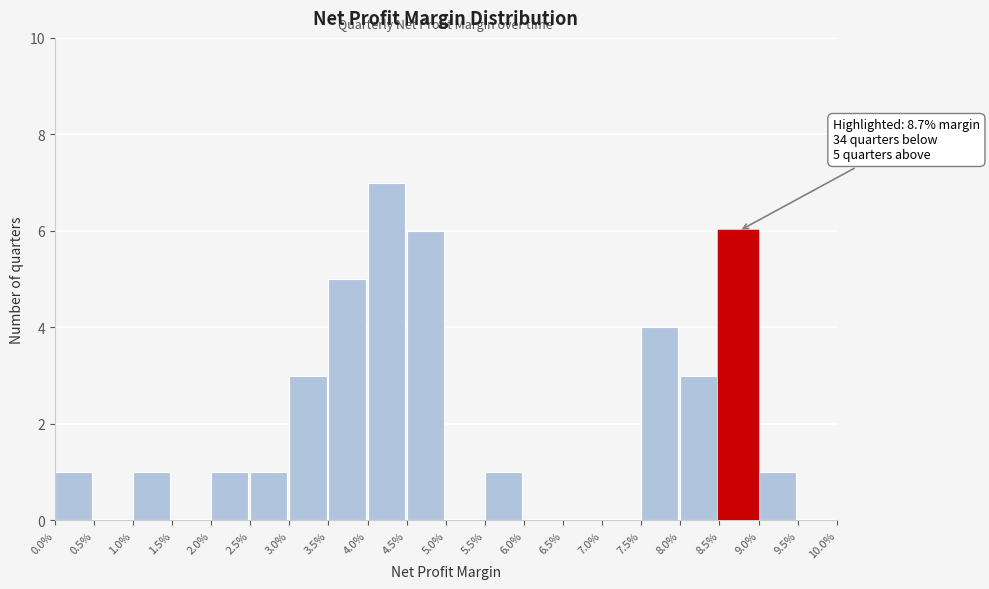

Reading left to right, list all the values displayed in this chart.

0.0%=1	0.5%=0	1.0%=1	1.5%=0	2.0%=1	2.5%=1	3.0%=3	3.5%=5	4.0%=7	4.5%=6	5.0%=0	5.5%=1	6.0%=0	6.5%=0	7.0%=0	7.5%=4	8.0%=3	8.5%=6	9.0%=1	9.5%=0